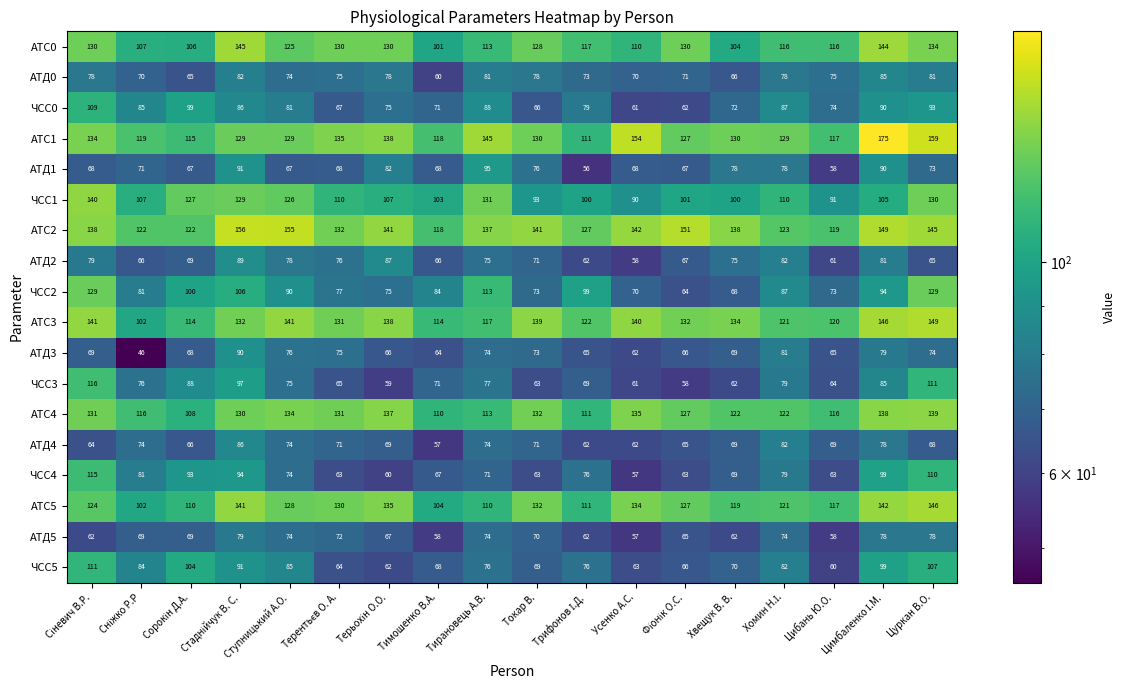

List the series in order of their peak value, highest first.

АТС1, АТС2, АТС3, АТС5, АТС0, ЧСС1, АТС4, ЧСС2, ЧСС3, ЧСС4, ЧСС5, ЧСС0, АТД1, АТД3, АТД2, АТД4, АТД0, АТД5